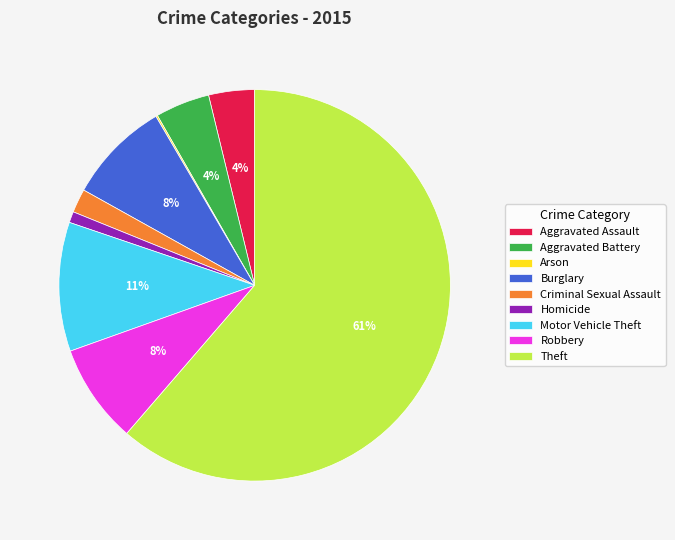

Which slice is the largest?

Theft